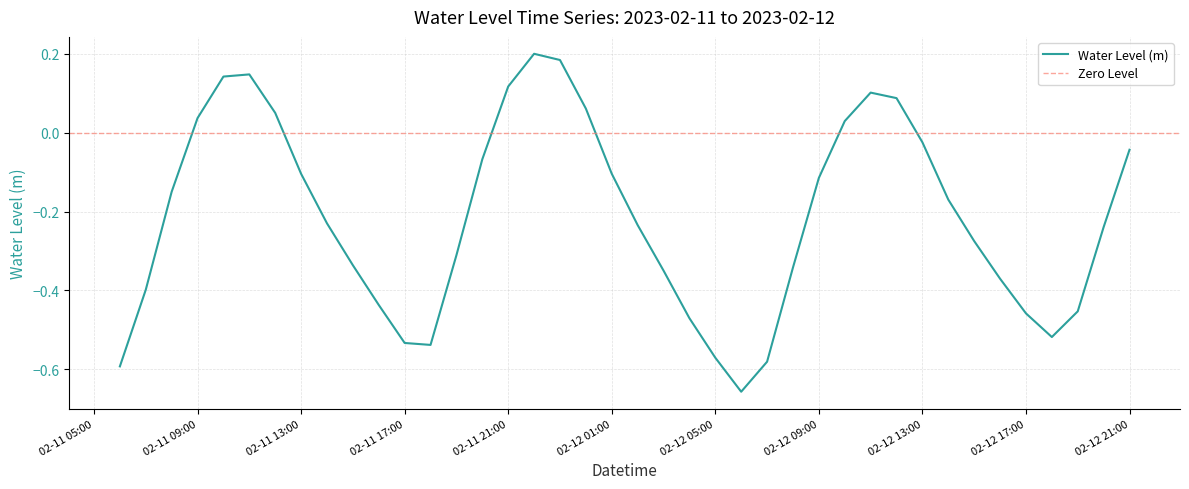

At which label does Water Level (m) first exceed 0?

02-11 09:00